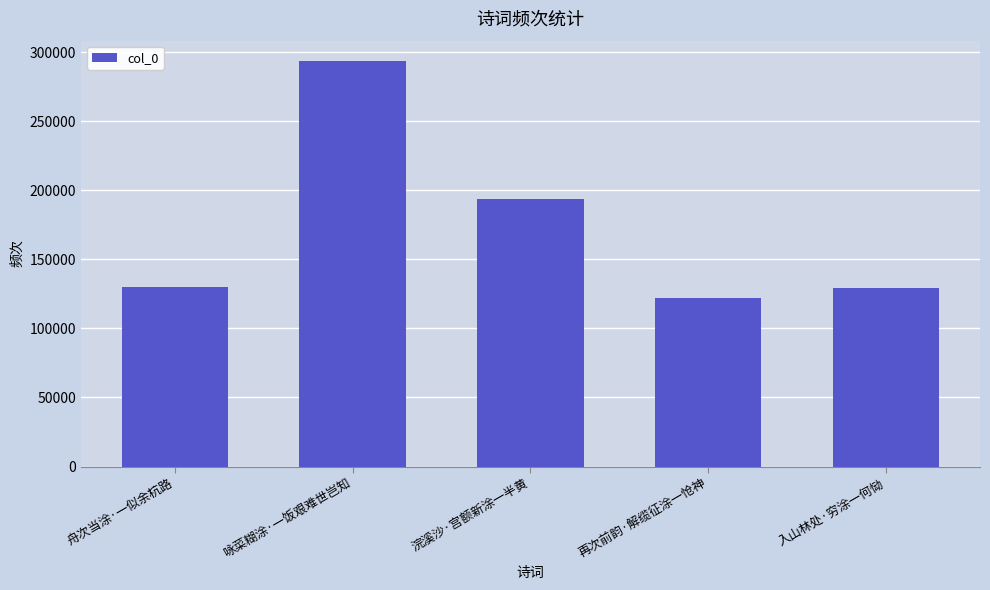

The value at 入山林处·穷涂一何恸 is 226438. True or false?

False